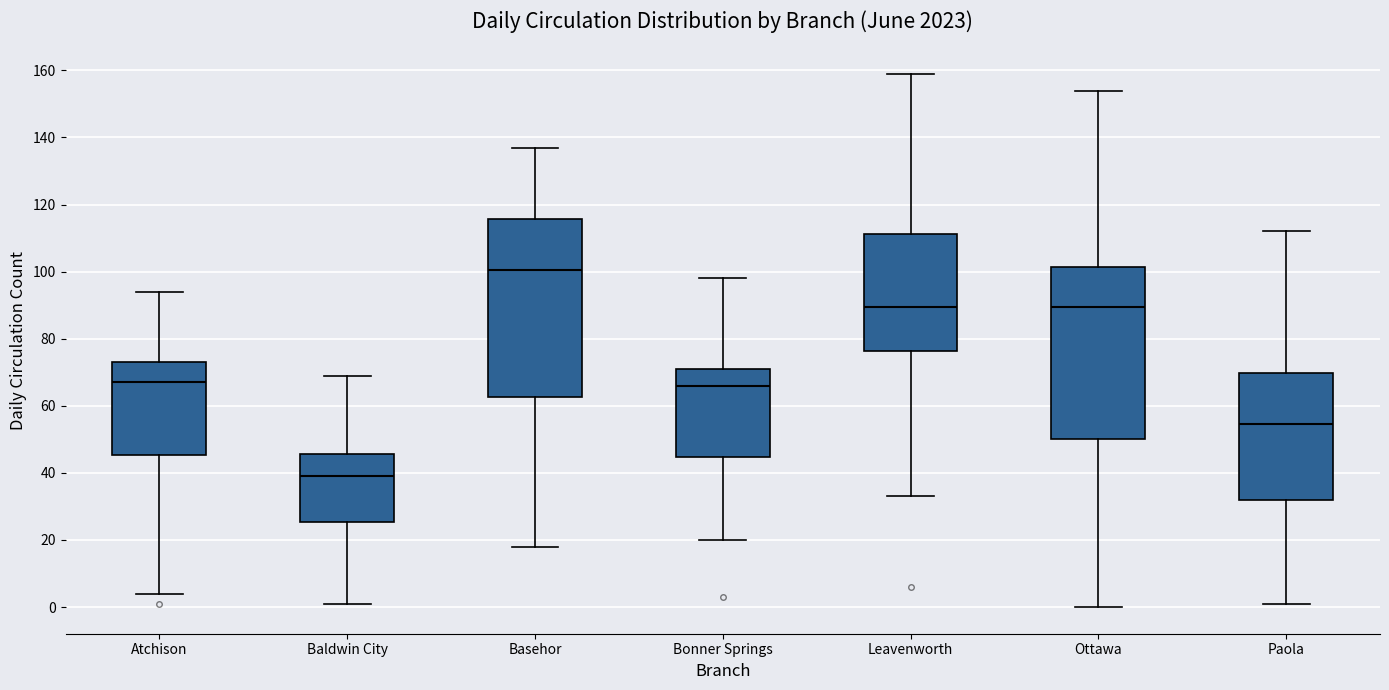

Reading left to right, read every box against the y-axis: the position of its median line, the range the box covers, and the ends of its whiskers. The values are not printed on the chart, so give them approximately, as read against the axis.

Atchison: median 68, box 46 to 74, whiskers 4 to 94
Baldwin City: median 40, box 26 to 46, whiskers 2 to 70
Basehor: median 100, box 62 to 116, whiskers 18 to 138
Bonner Springs: median 66, box 44 to 72, whiskers 20 to 98
Leavenworth: median 90, box 76 to 112, whiskers 34 to 160
Ottawa: median 90, box 50 to 102, whiskers 0 to 154
Paola: median 54, box 32 to 70, whiskers 2 to 112